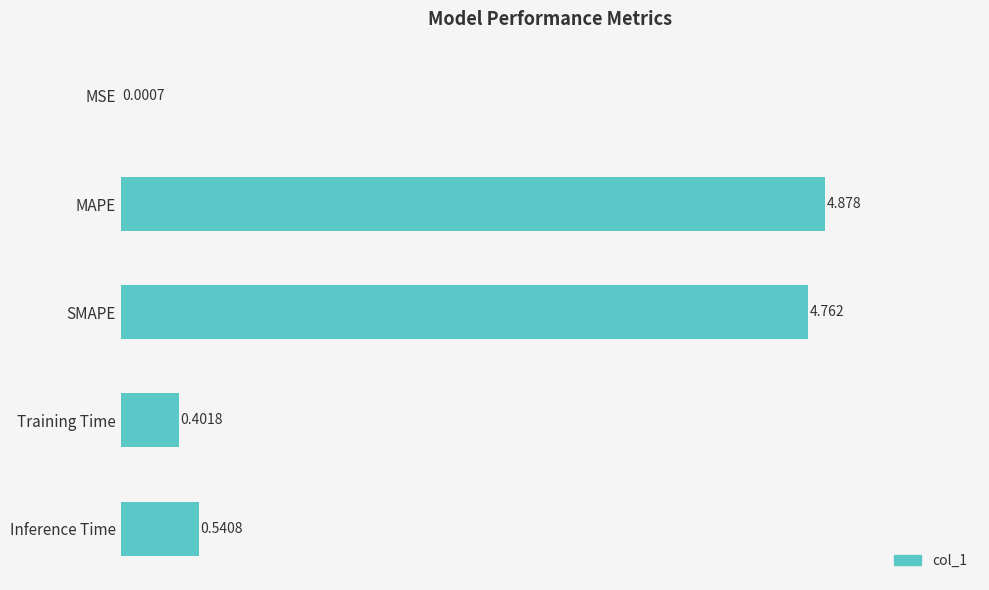

At which category does the chart reach its peak across all series?

MAPE